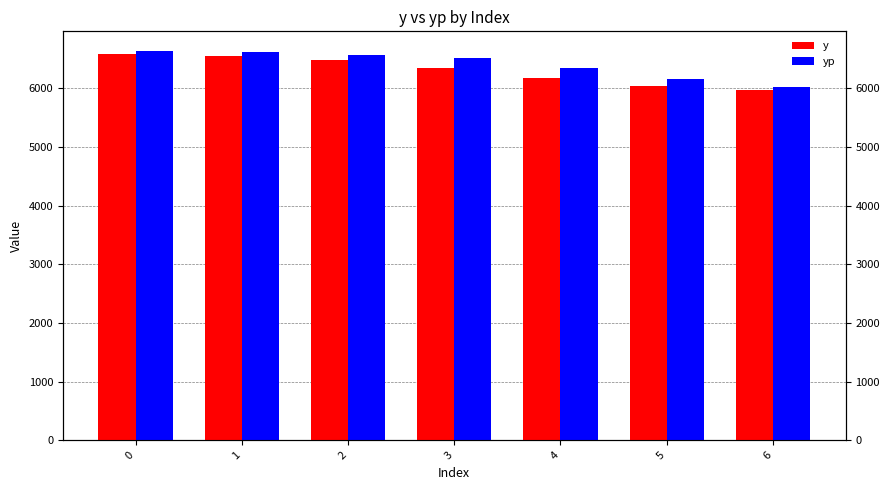

At how many categories does at least one series exceed 6347?

5